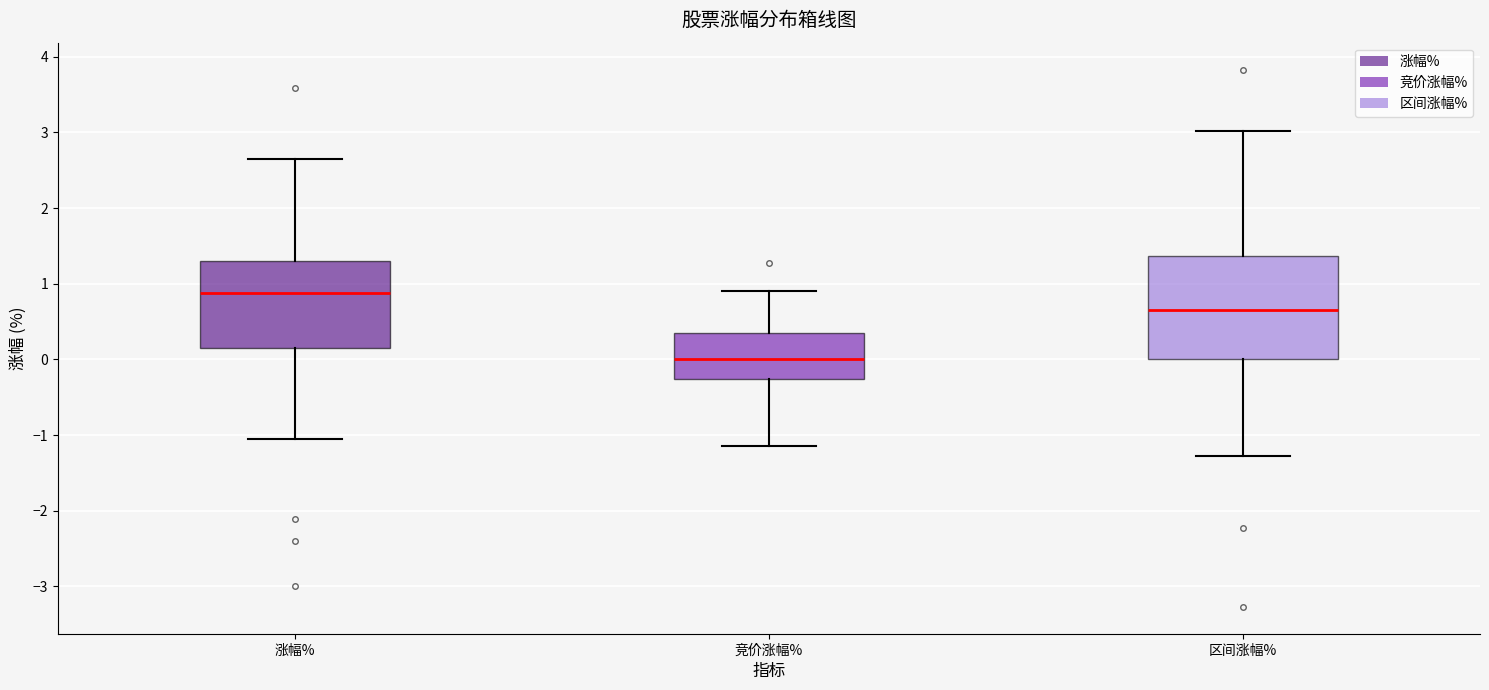

Comparing the boxes themselves (not the whiskers), which one is the tallest?

区间涨幅%